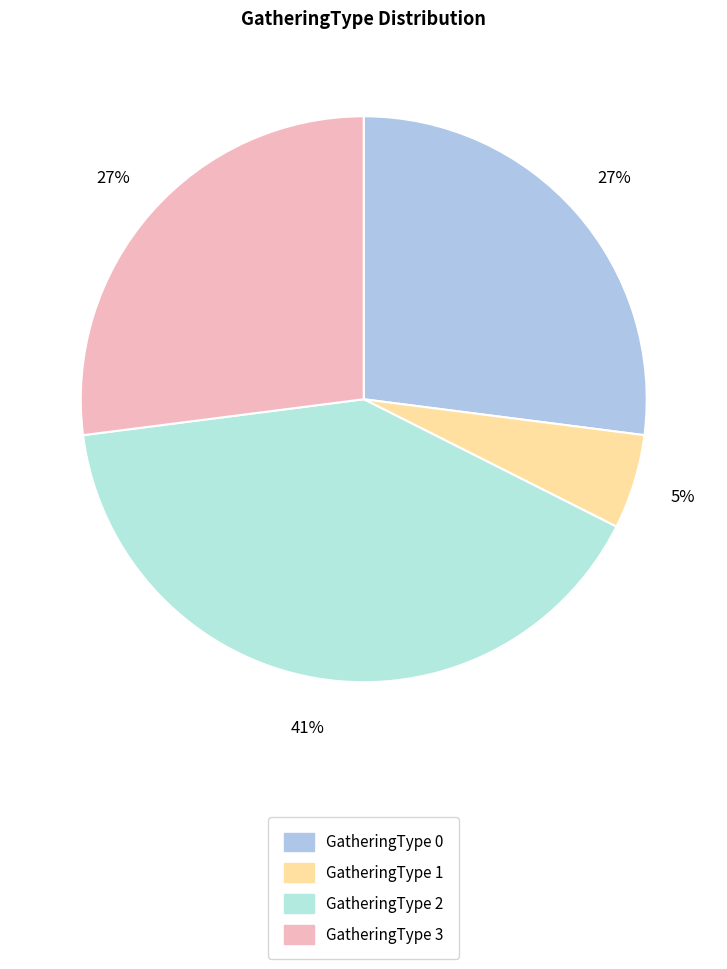

To the nearest percent, what percentage of the pie is GatheringType 0?

27%